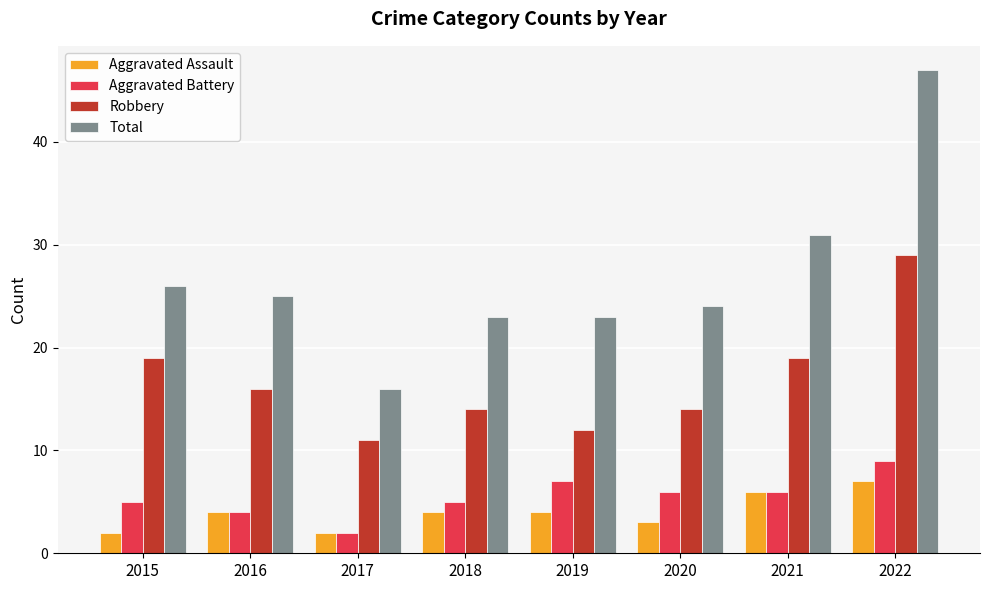

Does the chart contain any negative values?

No